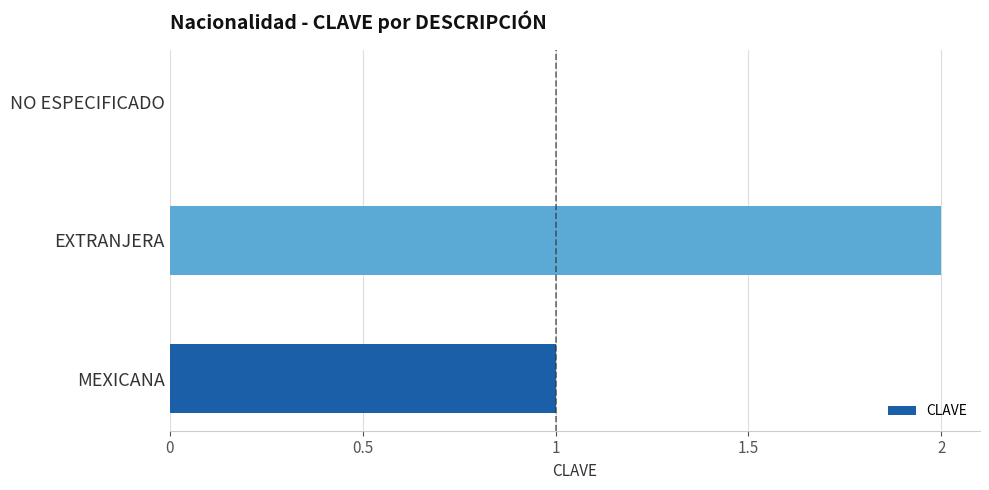

Reading bottom to top, what are all the values shown in this chart?

MEXICANA=1	EXTRANJERA=2	NO ESPECIFICADO=0